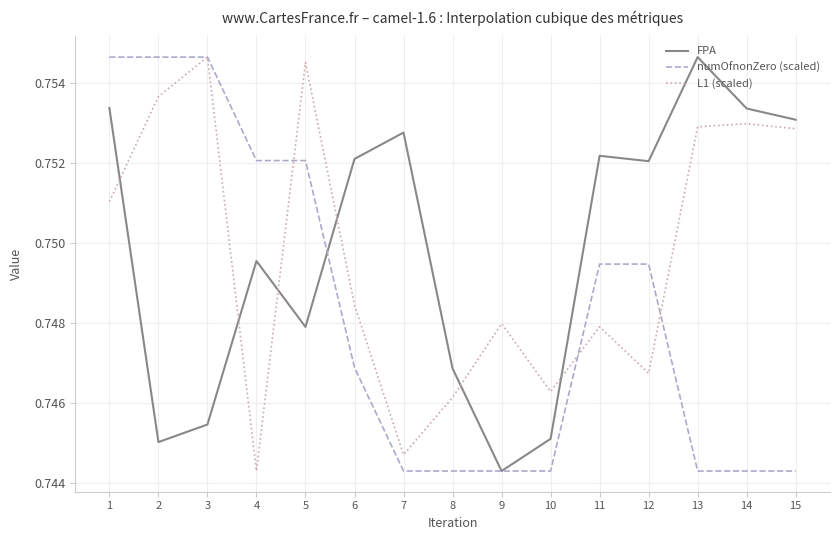

Which category has the lowest value in the FPA series?

9